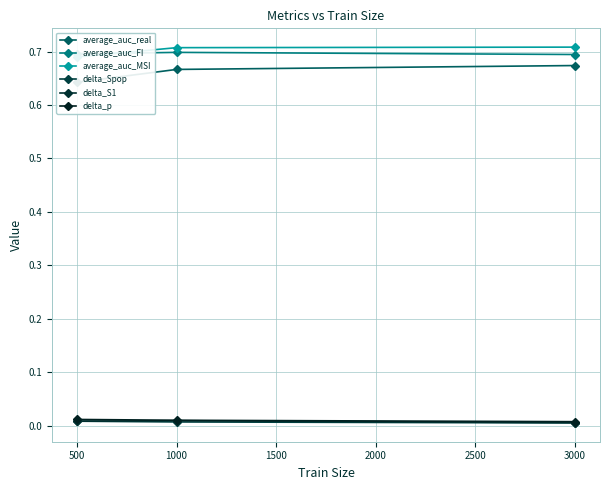

At 1000, list the series in order from smallest to largest.

delta_Spop, delta_S1, delta_p, average_auc_real, average_auc_FI, average_auc_MSI